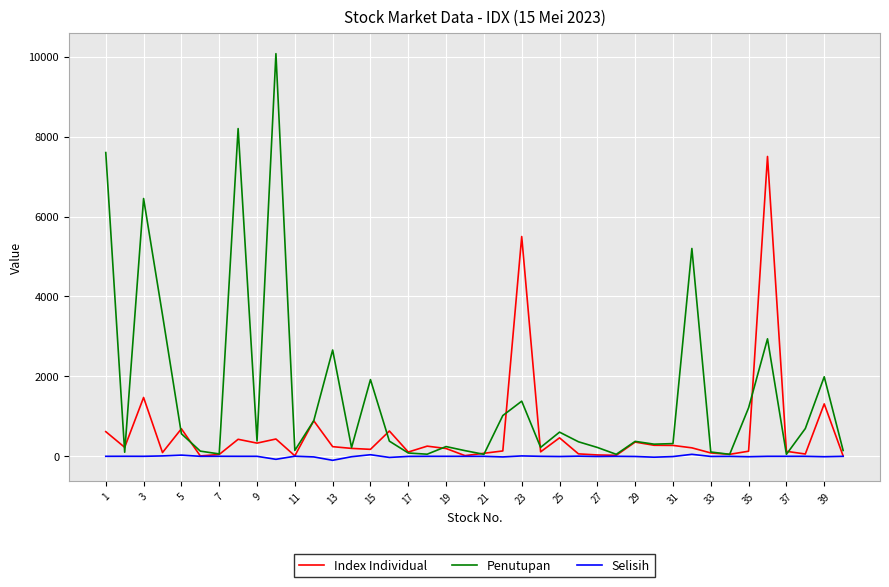

True or false: Penutupan has more than 0 points higher than both neighbors.

True